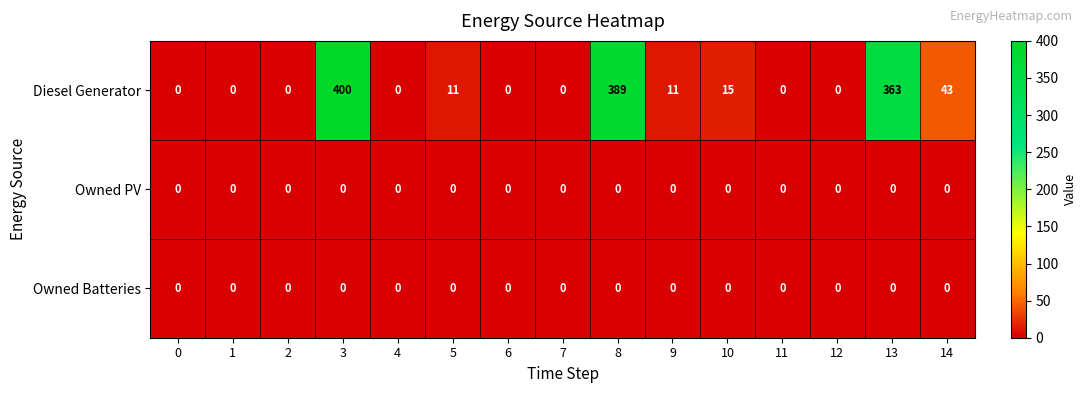

What is the difference between the second highest and minimum values in the Diesel Generator series?

389